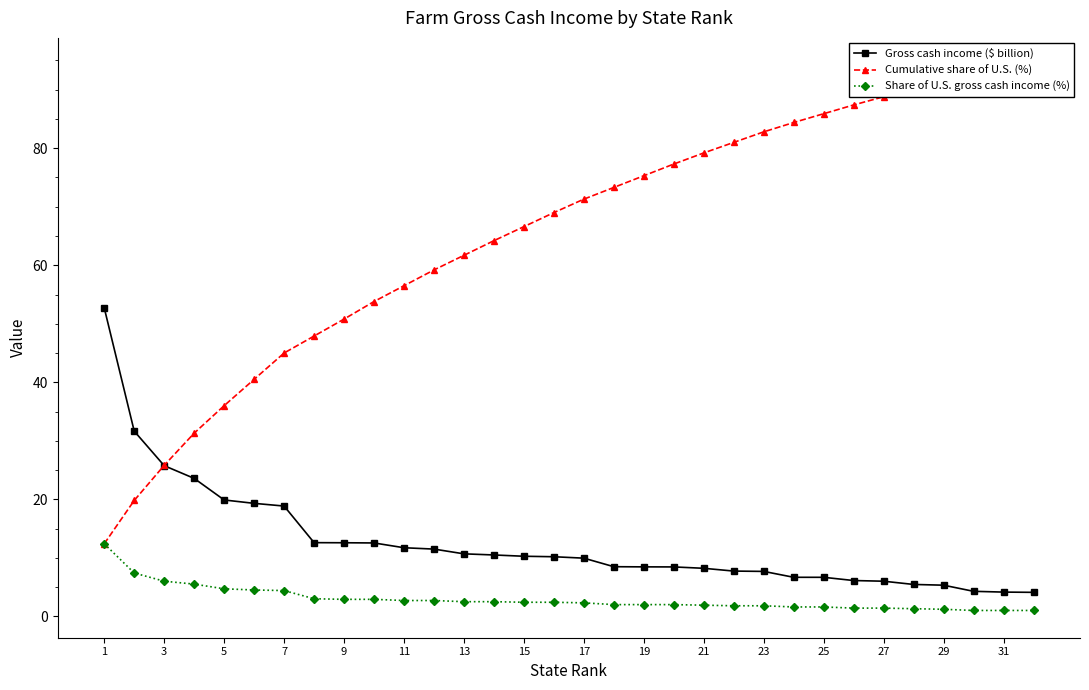

What is the minimum value for Gross cash income ($ billion)?

4.1